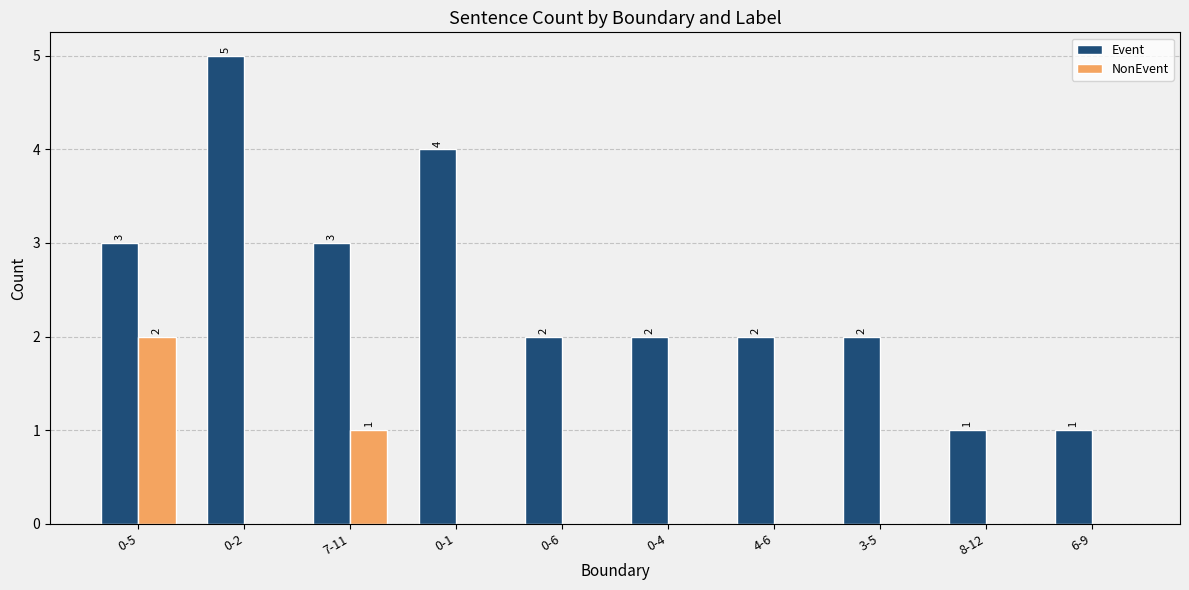

Reading right to left, what are all the values shown in this chart?

Event: 1	1	2	2	2	2	4	3	5	3
NonEvent: 0	0	0	0	0	0	0	1	0	2